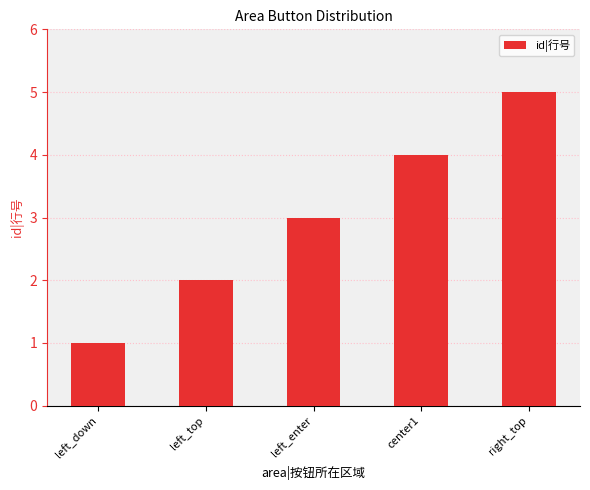

What is the difference between the values at left_top and center1?

2